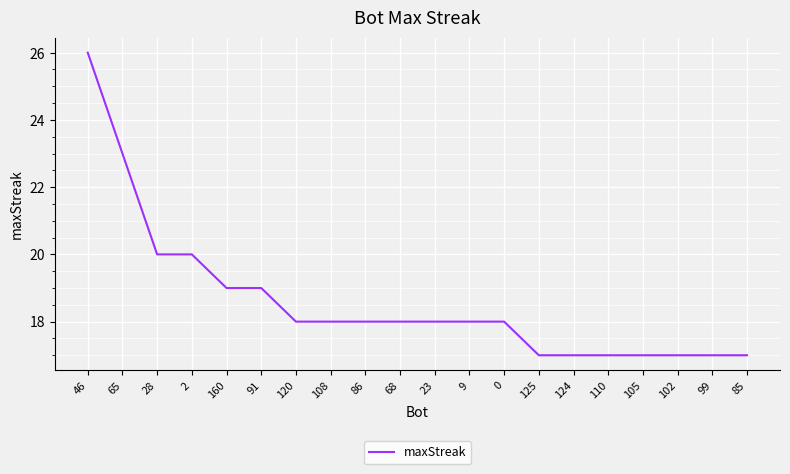

What position from the right is 65?

19